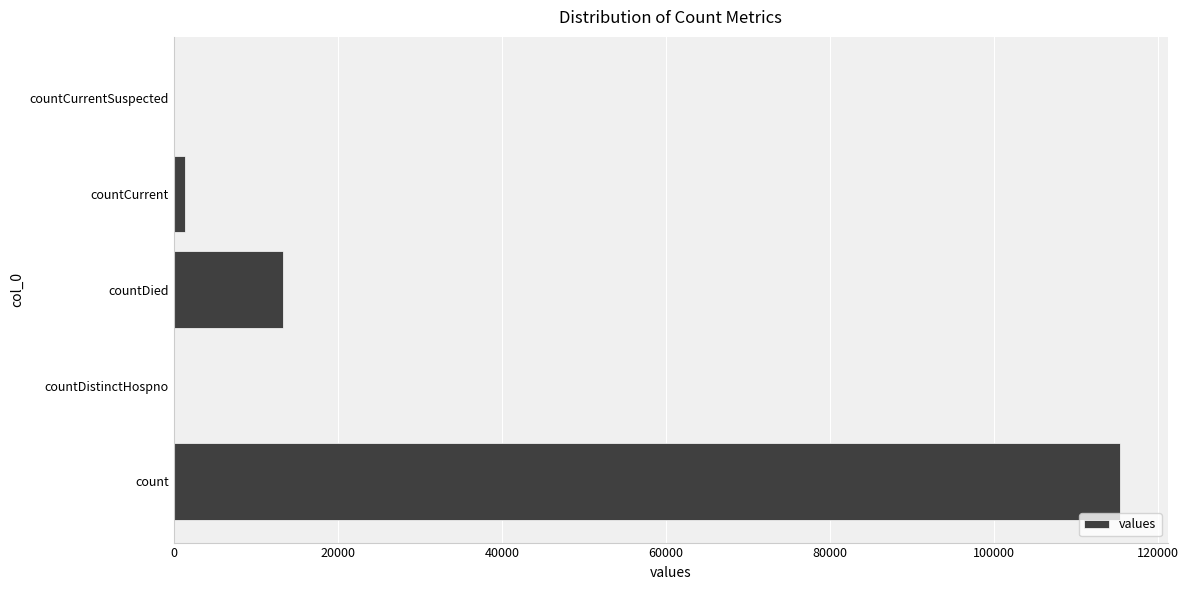

What is the greatest value displayed?

115379